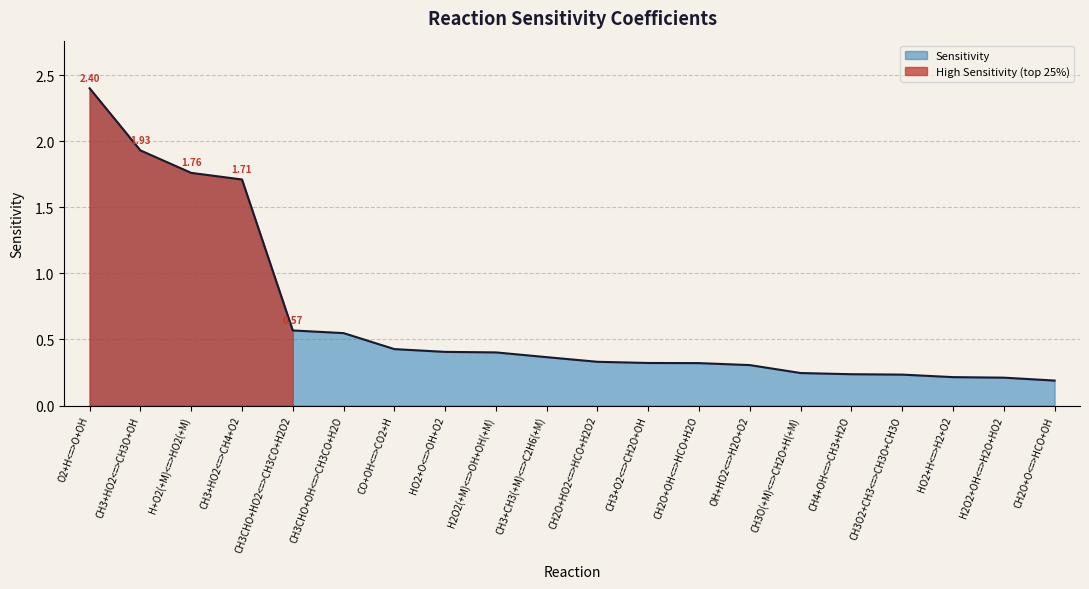

True or false: the data has more than 0 interior local peaks.

False